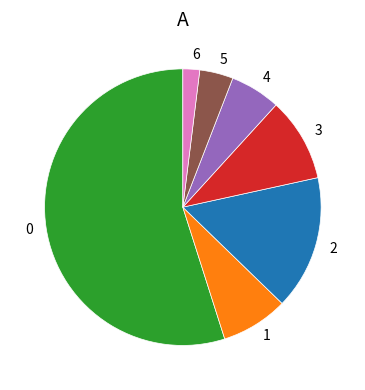

Is 0 the majority of the pie?

Yes